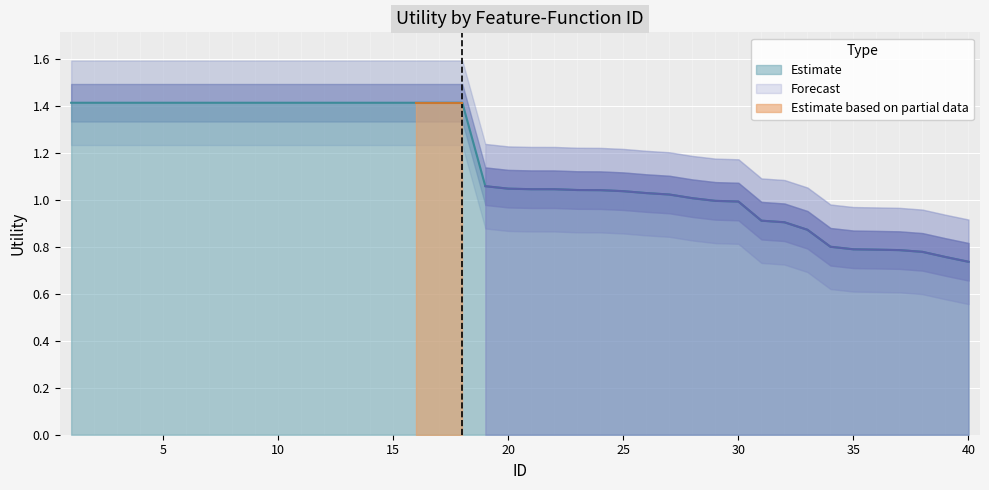

What is the minimum value shown in the chart?

0.7